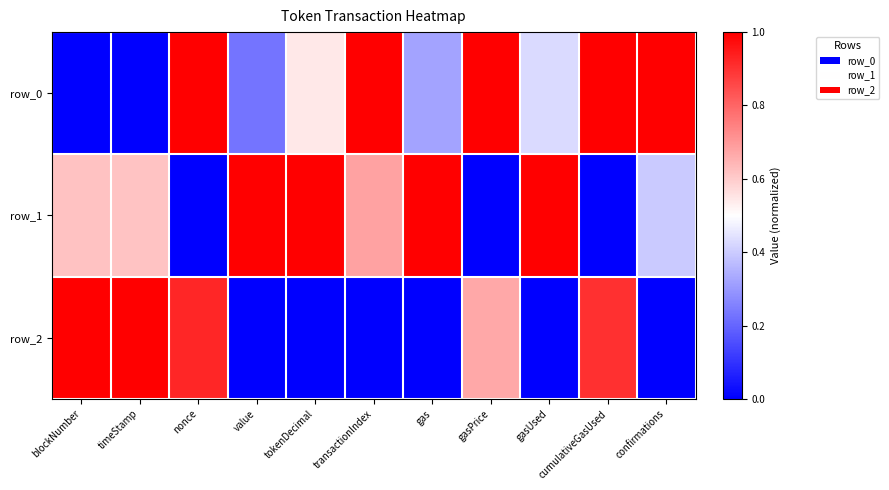

Count the row_0 values in the range 0 to 1.

11